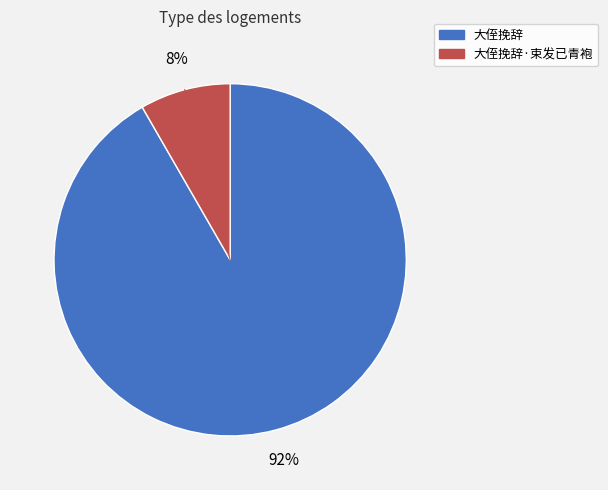

Is there a majority slice in this chart?

Yes